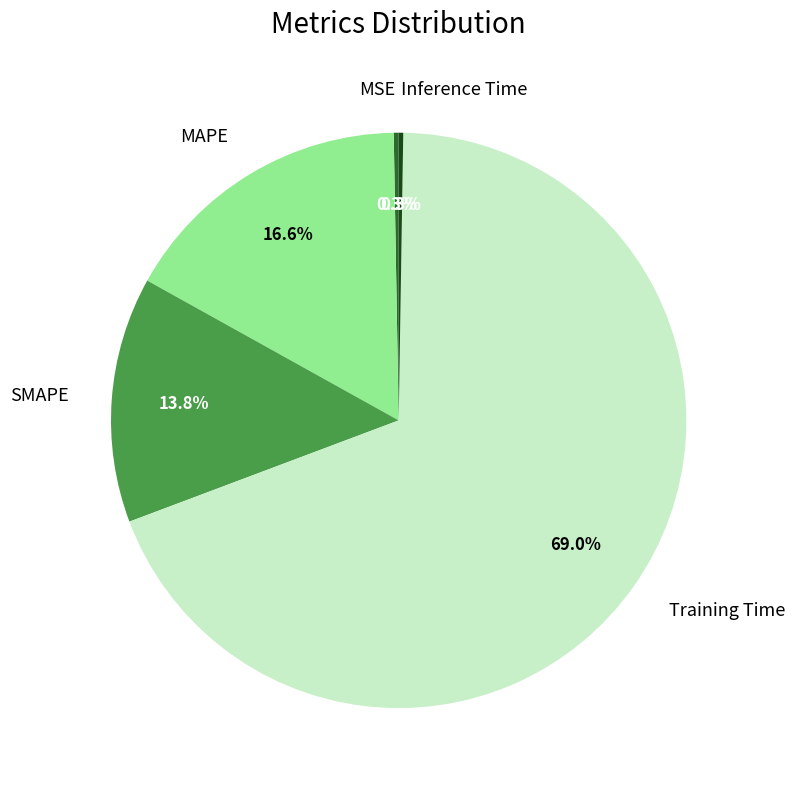

What is the largest slice in the pie chart?

Training Time